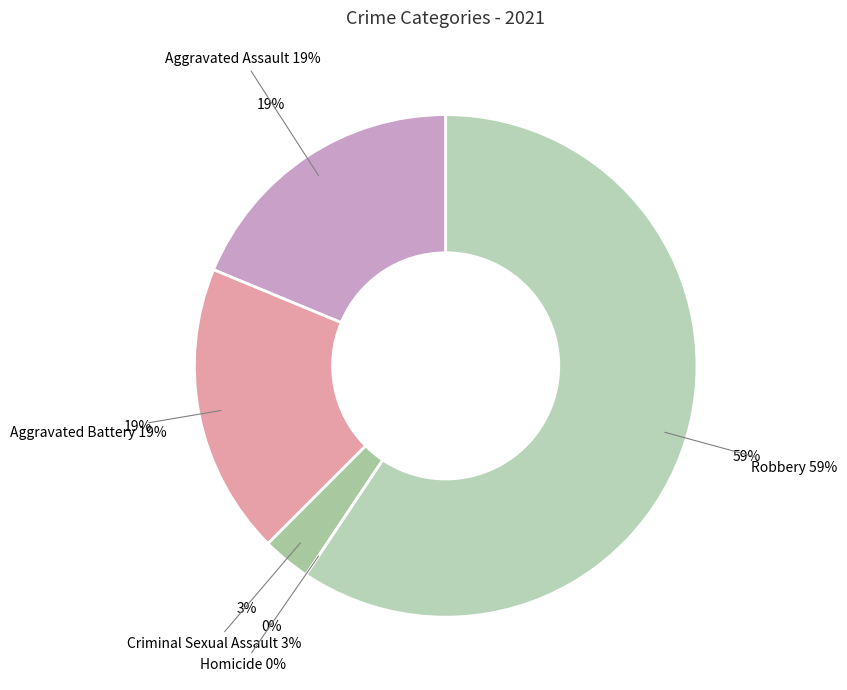

What is the change in value from Criminal Sexual Assault to Robbery?

+18